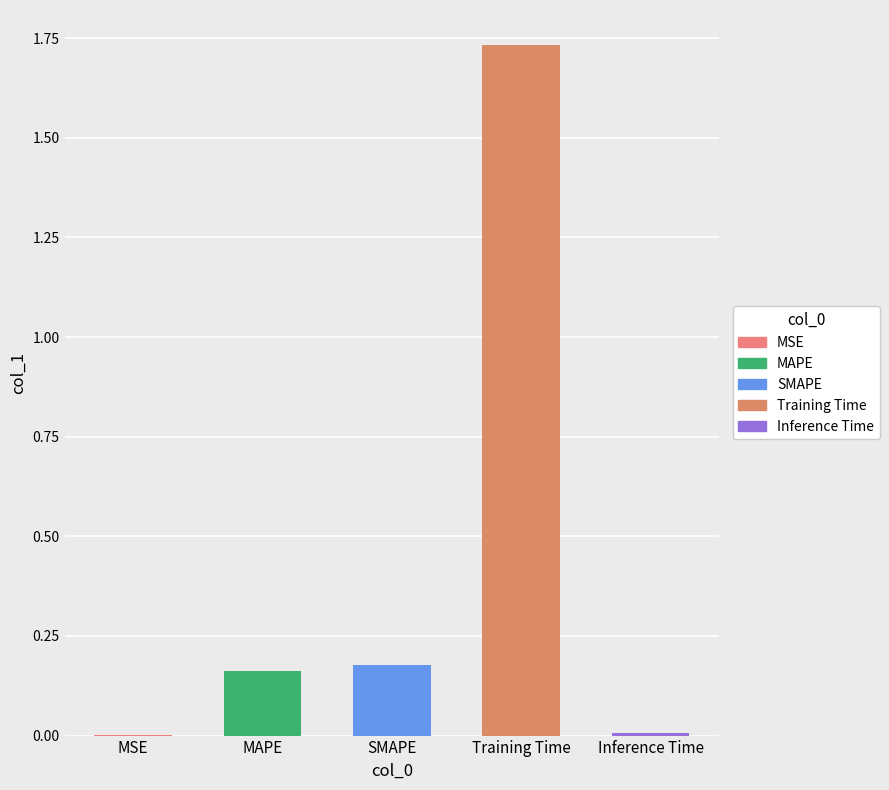

Rank the categories by value from highest to lowest.

Training Time, SMAPE, MAPE, Inference Time, MSE